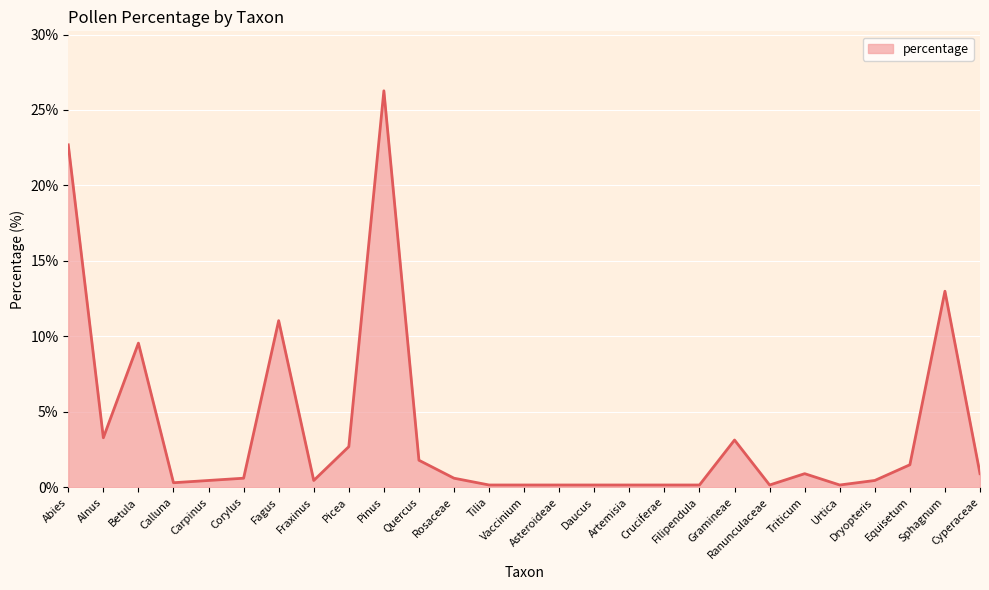

How many lines are shown in the chart?

1